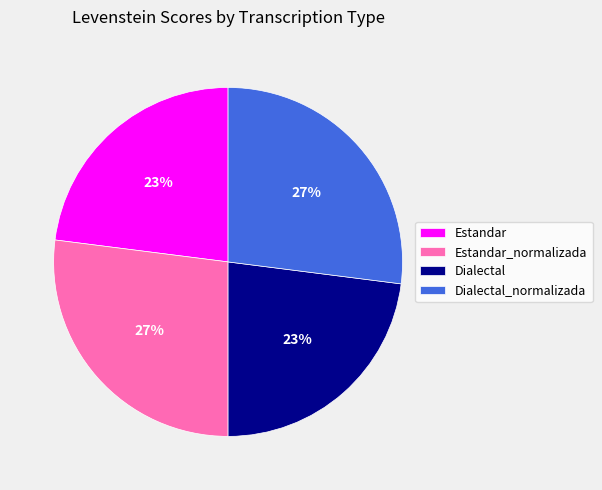

Does Estandar represent more than half of the total?

No